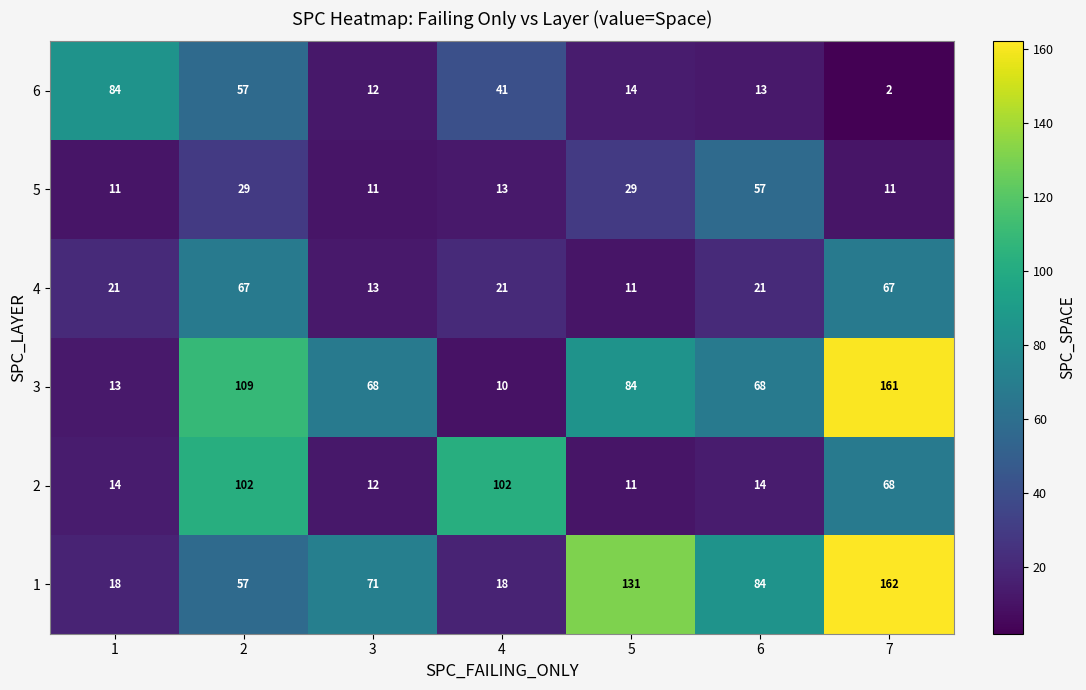

Is the value of 4 at 6 greater than the value of 5 at 1?

Yes